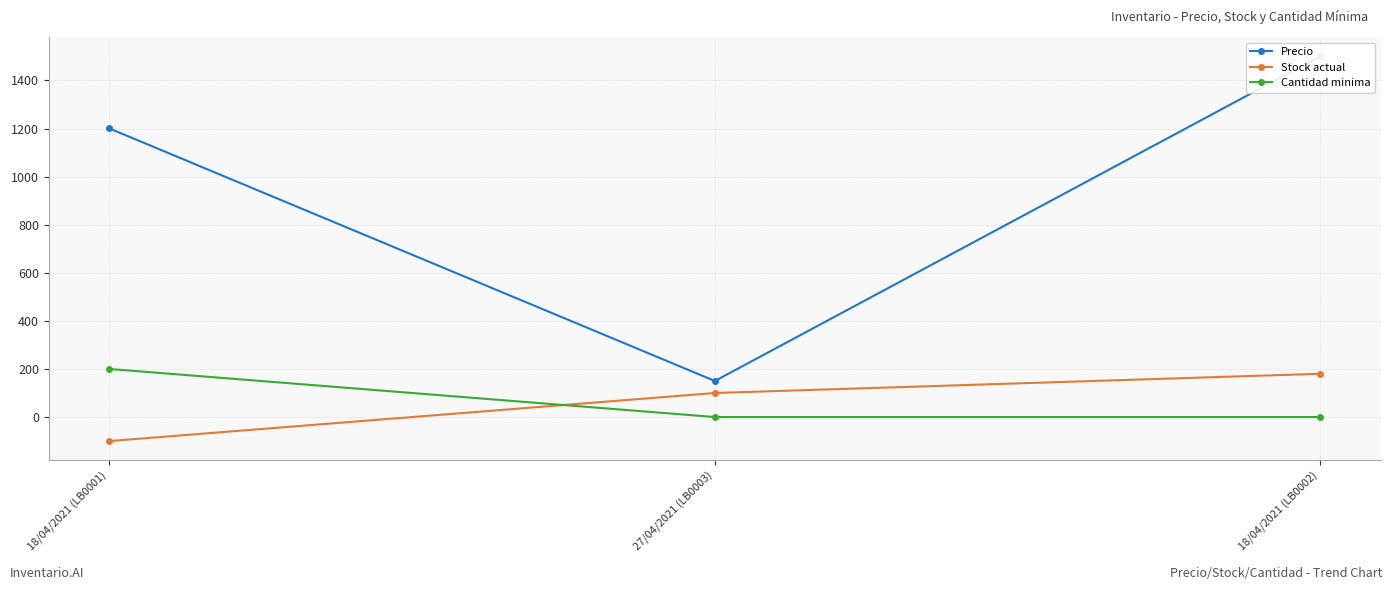

What is the minimum value shown in the chart?

-100.0